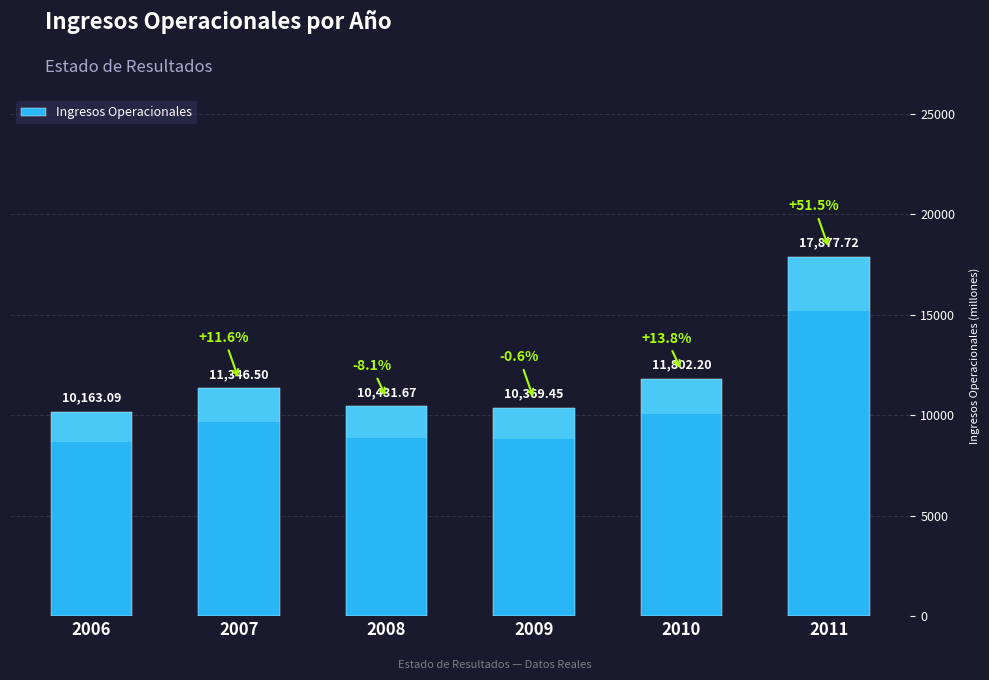

Which category has the highest value across all series?

2011